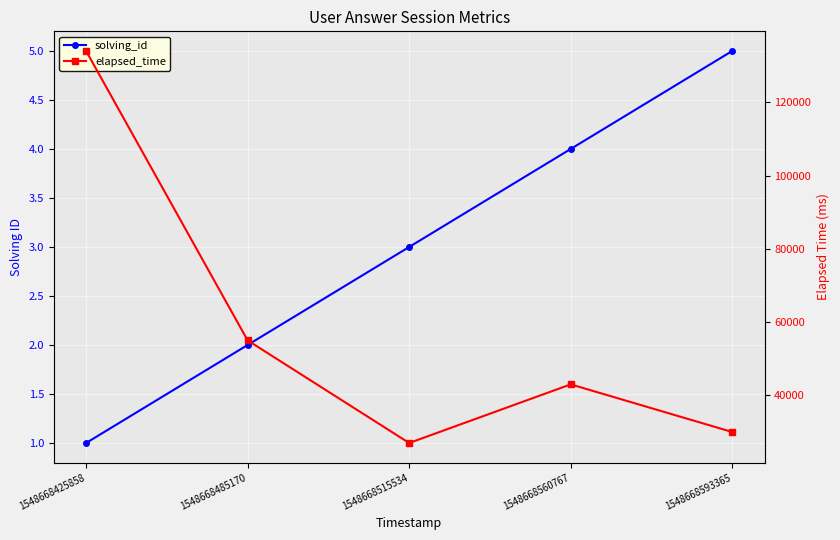

In elapsed_time, how many points are higher than both neighbors (excluding endpoints)?

1